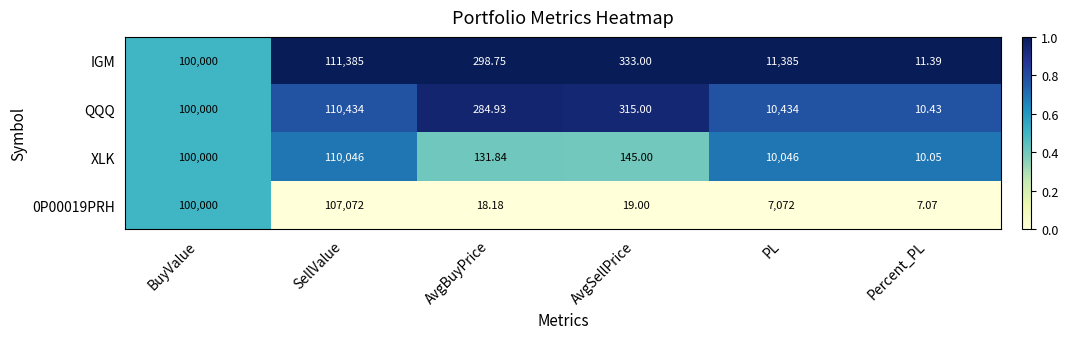

List the series in order of their peak value, lowest first.

0P00019PRH, XLK, QQQ, IGM